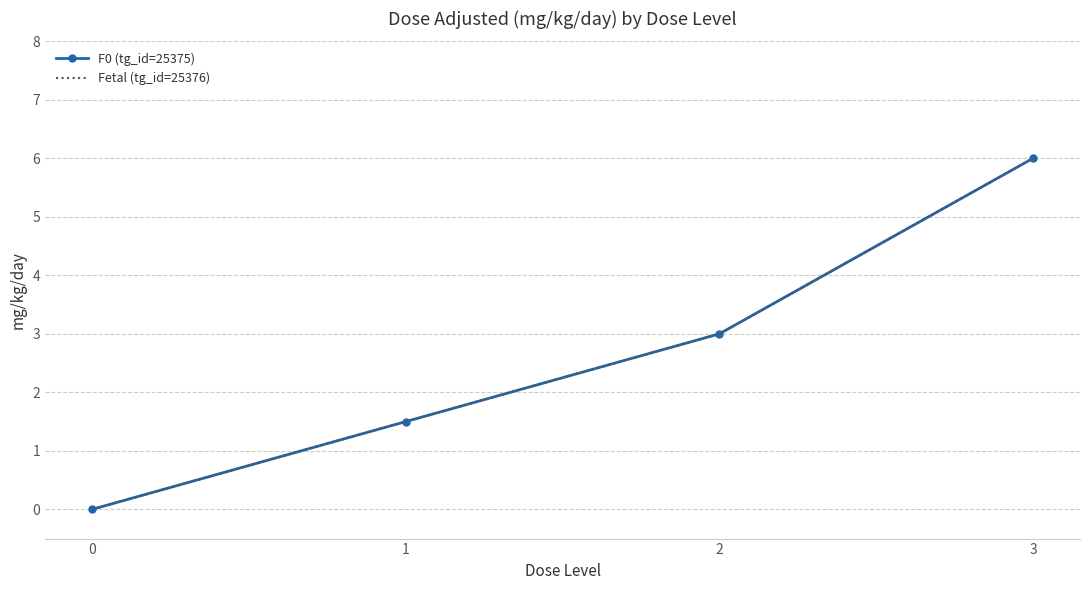

Is this an area chart (filled region under the line)?

No